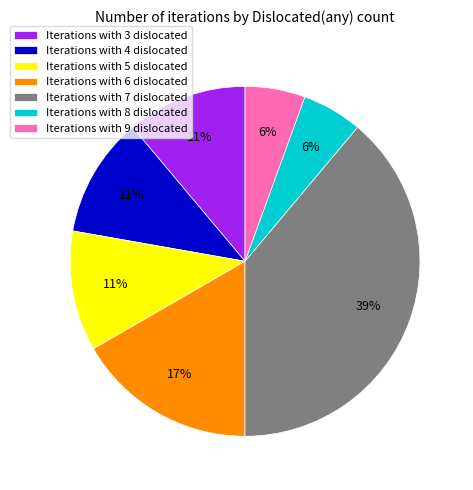

Combined, do Iterations with 8 dislocated and Iterations with 7 dislocated account for over 50%?

No